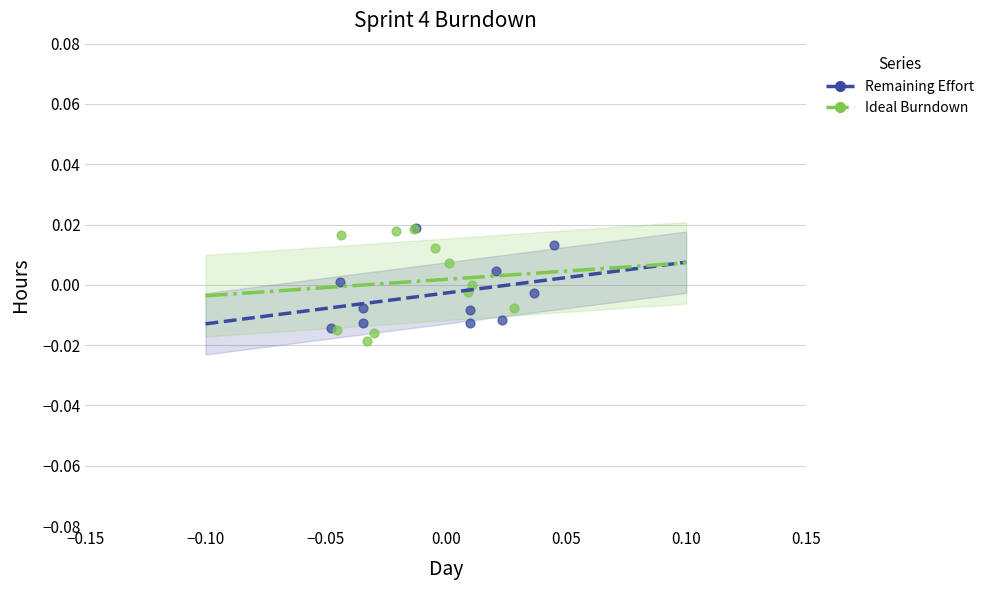

What are all the series names shown in the legend?

Remaining Effort, Ideal Burndown